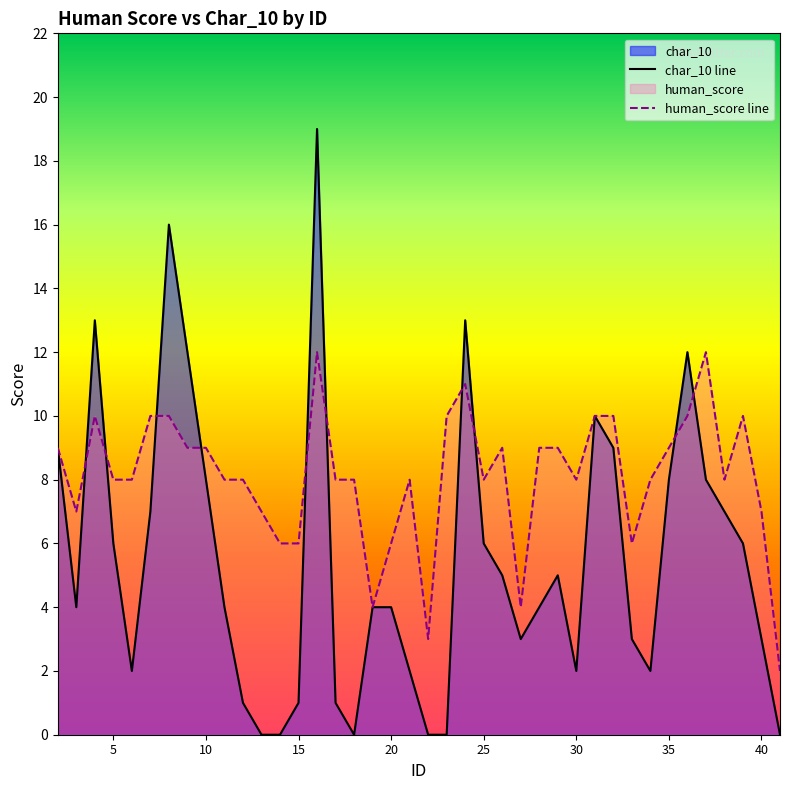

Reading right to left, what are all the values shown in this chart?

char_10 line: 0	3	6	7	8	12	8	2	3	9	10	2	5	4	3	5	6	13	0	0	2	4	4	0	1	19	1	0	0	1	4	8	12	16	7	2	6	13	4	9
human_score line: 2	7	10	8	12	10	9	8	6	10	10	8	9	9	4	9	8	11	10	3	8	6	4	8	8	12	6	6	7	8	8	9	9	10	10	8	8	10	7	9